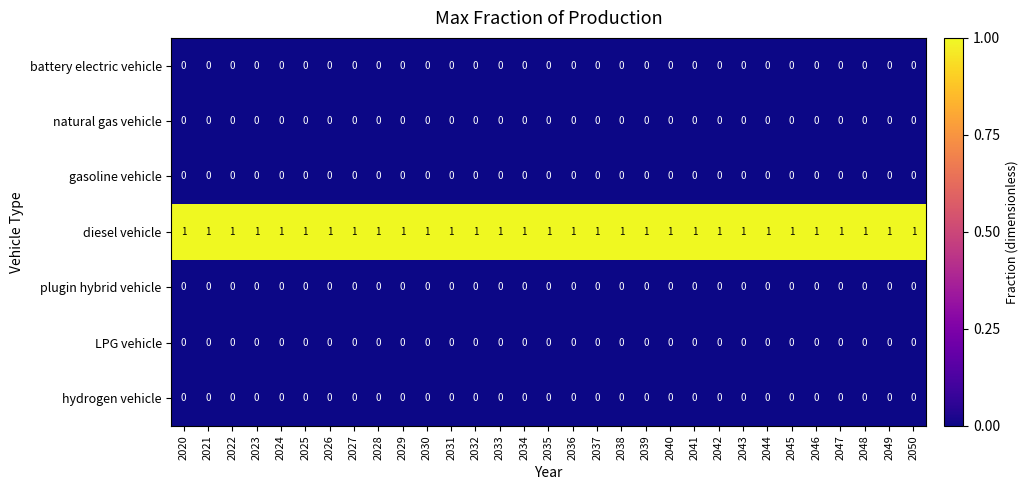

What is the total value across all series at 2044?

1